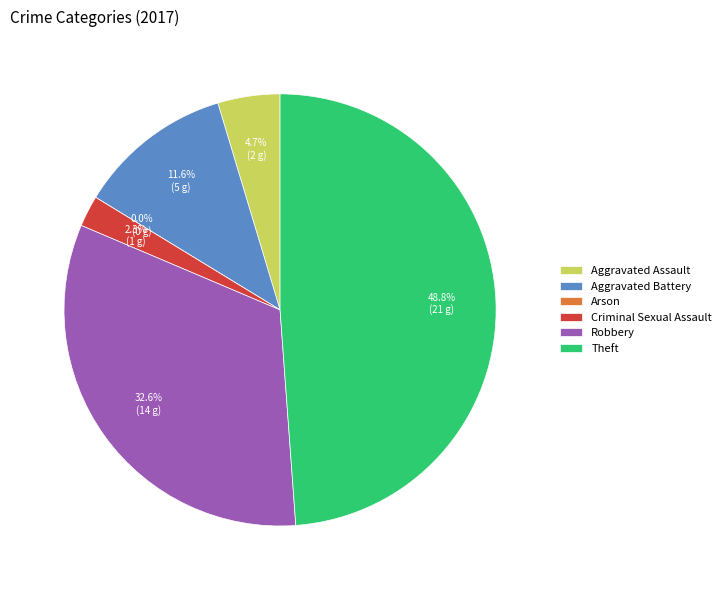

To the nearest percent, what is the average slice percentage?

17%